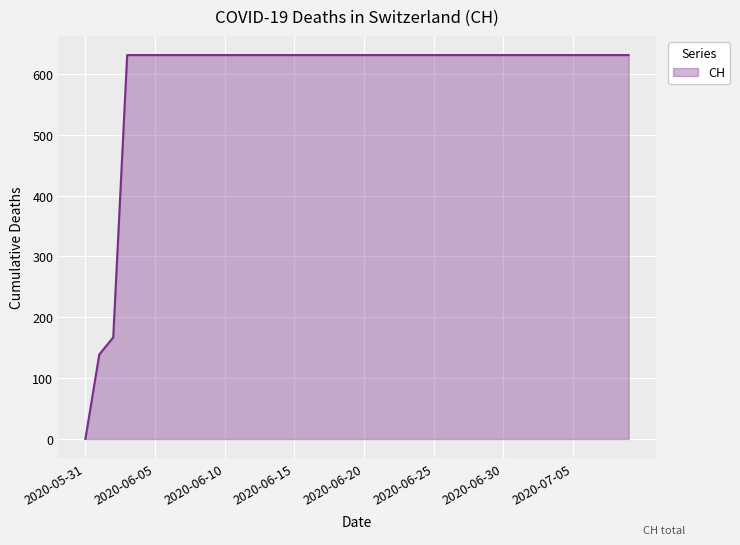

How many lines are shown in the chart?

1